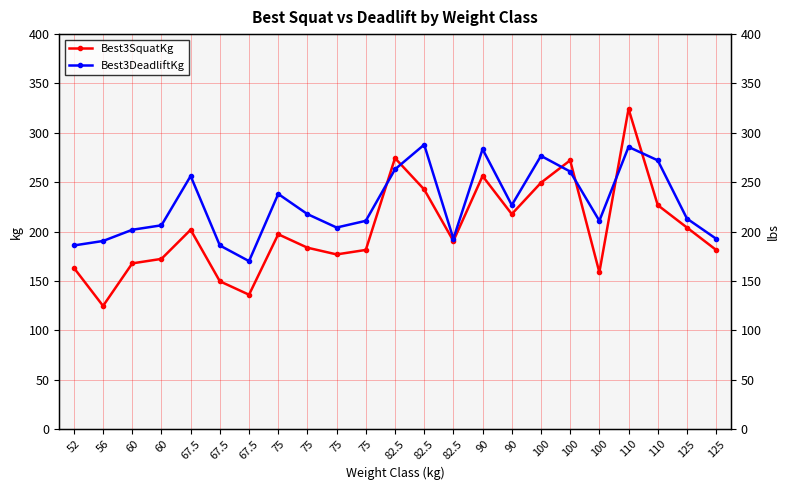

Rank the series by their maximum value, from highest to lowest.

Best3SquatKg, Best3DeadliftKg